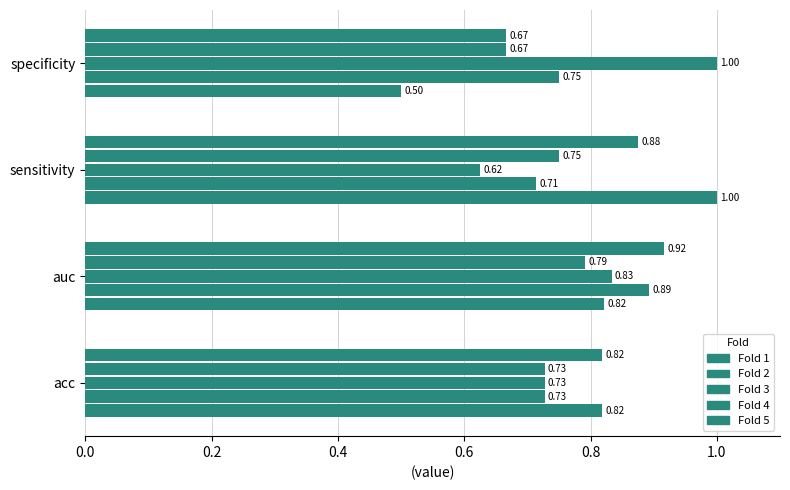

How many data points does each series have?

4